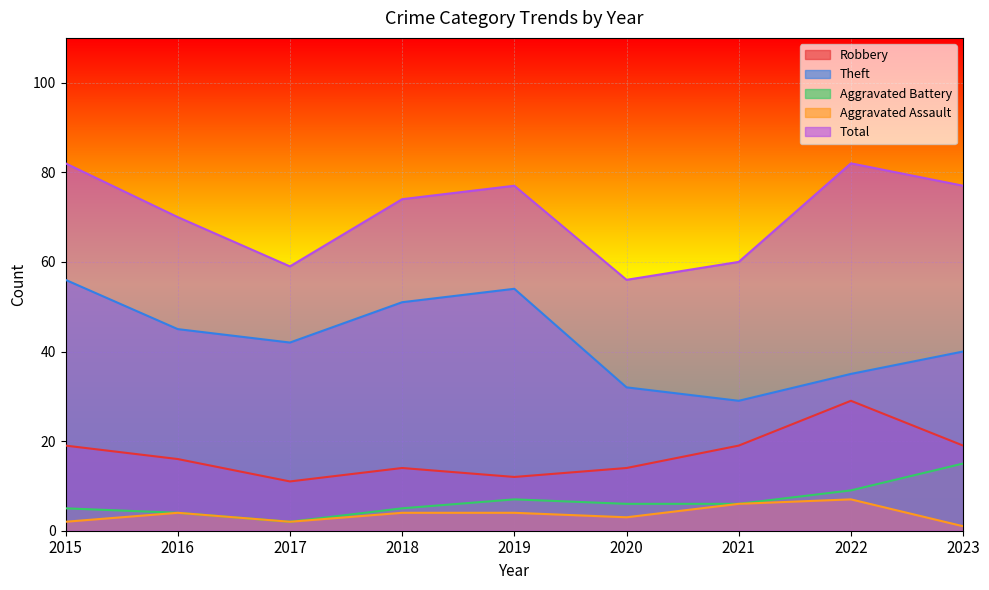

The value of Total at 2022 is 82. True or false?

True